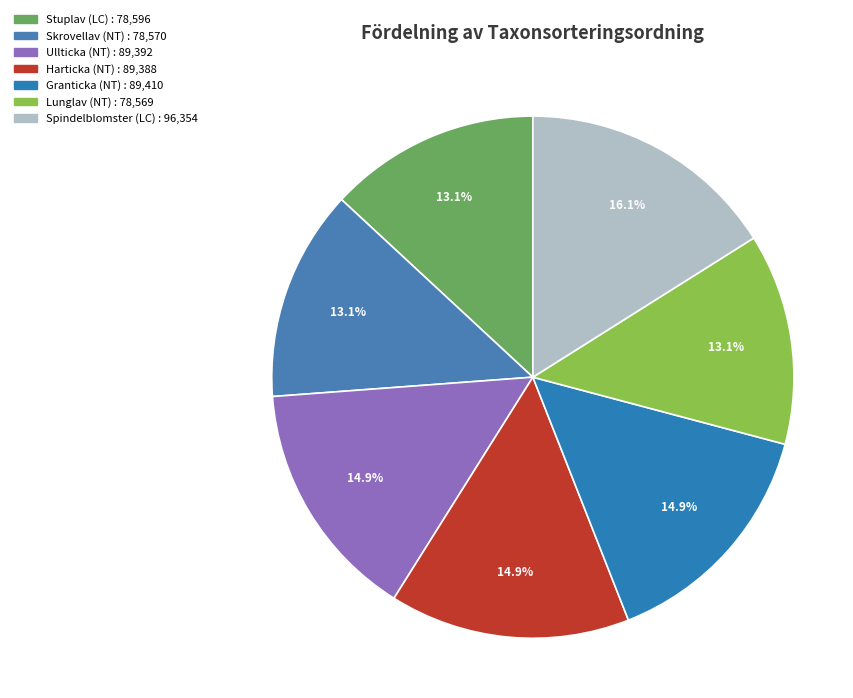

What is the largest slice in the pie chart?

Spindelblomster (LC)